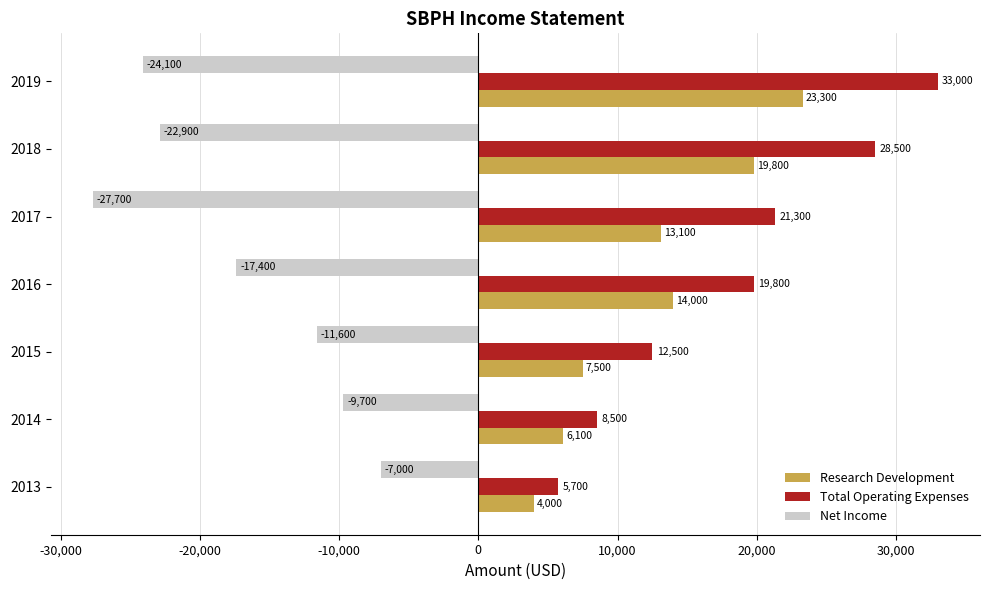

What is the difference between the maximum and minimum values in the Research Development series?

19300